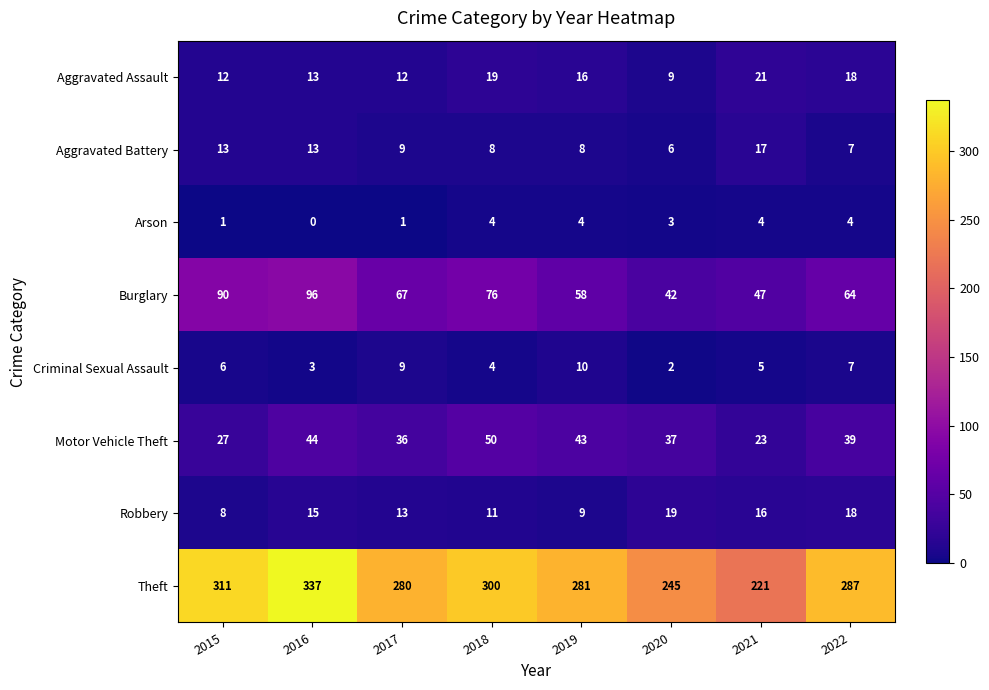

How many data points in Criminal Sexual Assault are less than 6?

4